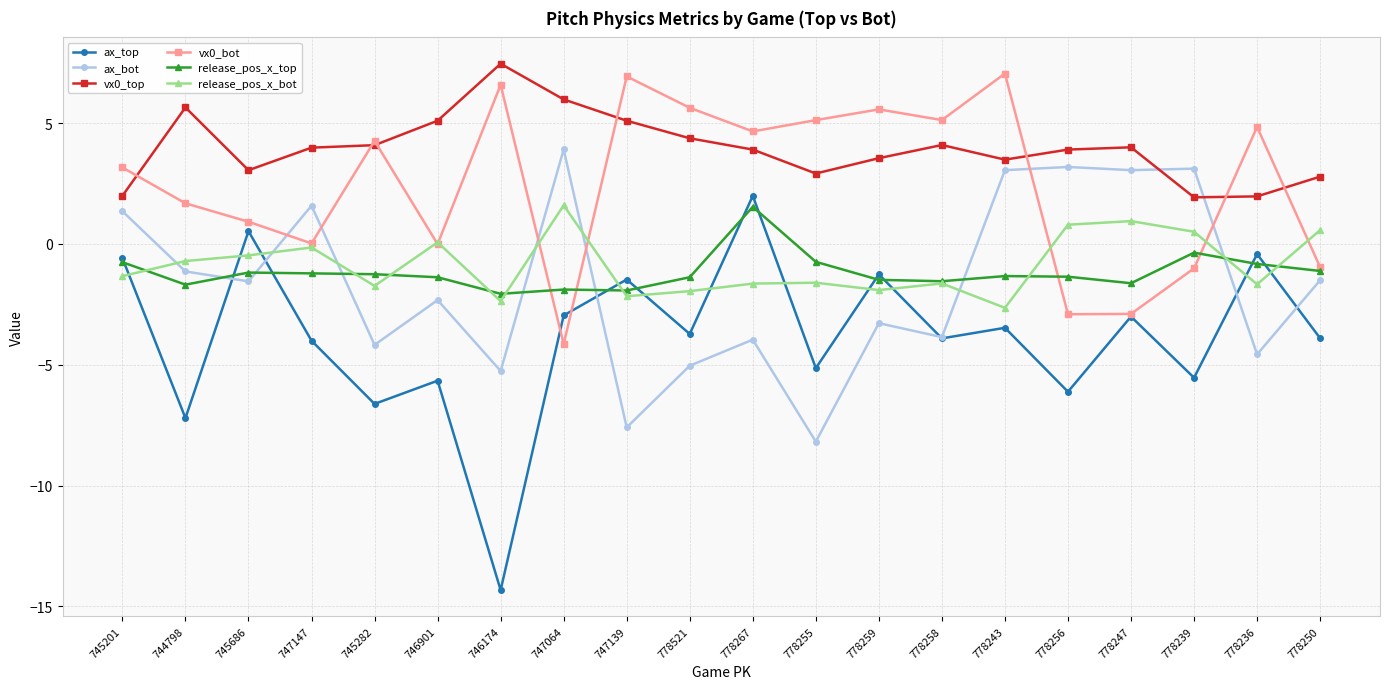

What position from the right is 778243?

6